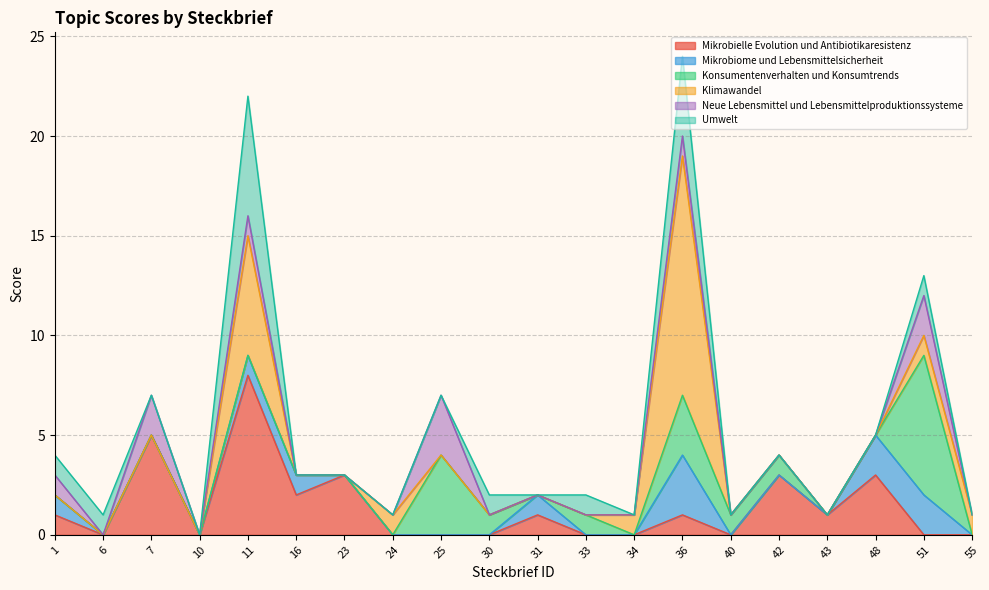

How many Umwelt values are between 0 and 1?

18